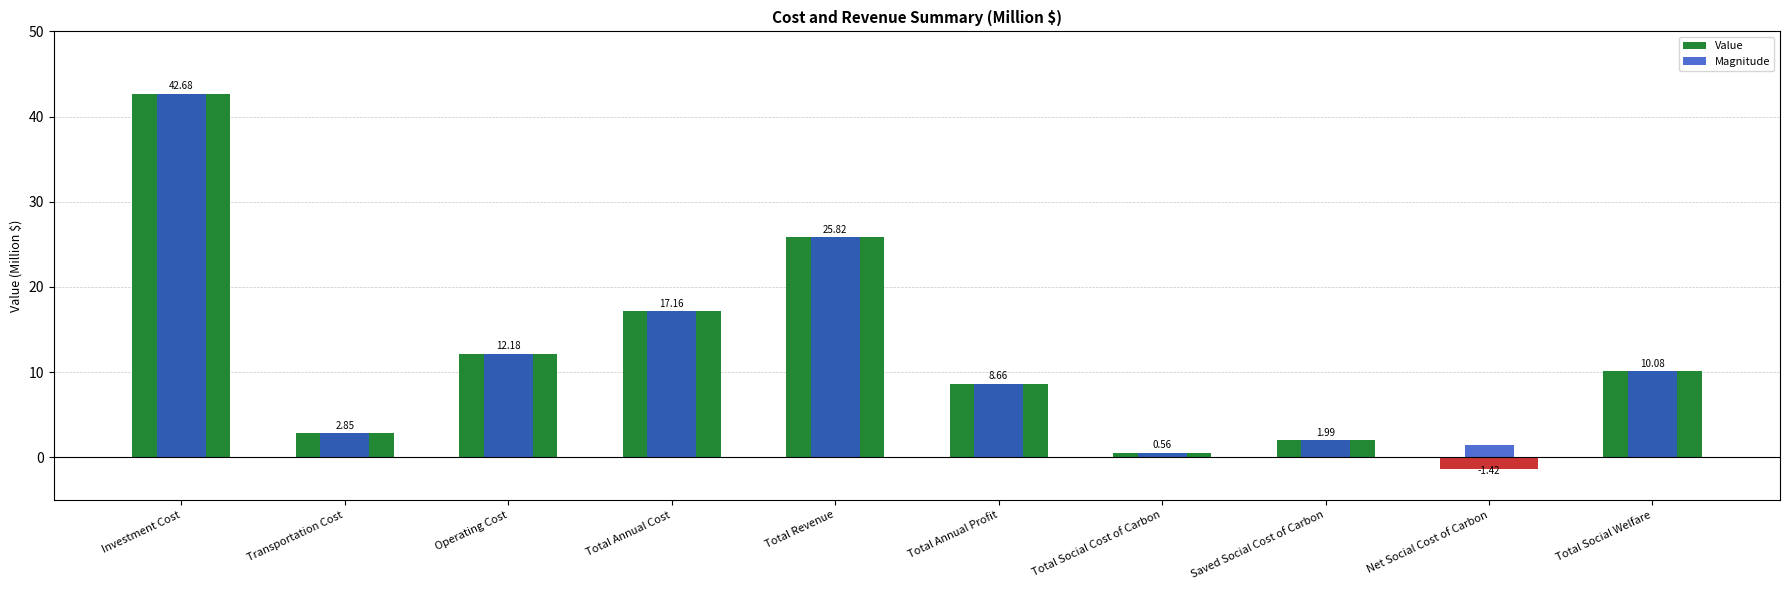

Which series has the widest spread of values?

Value